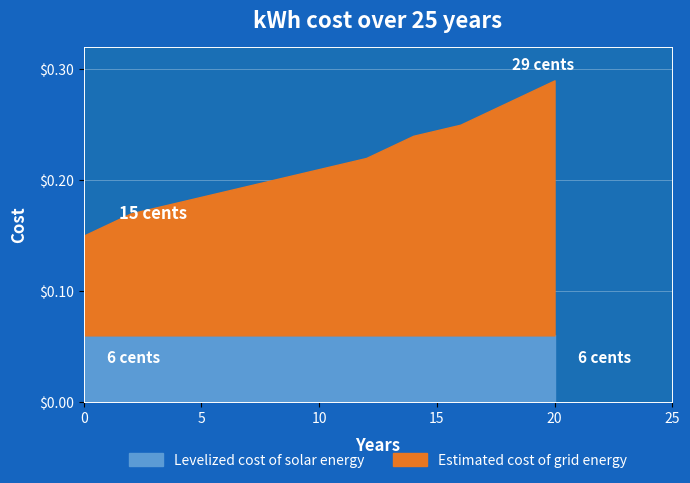

Read the Levelized cost of solar energy value at 14.

6